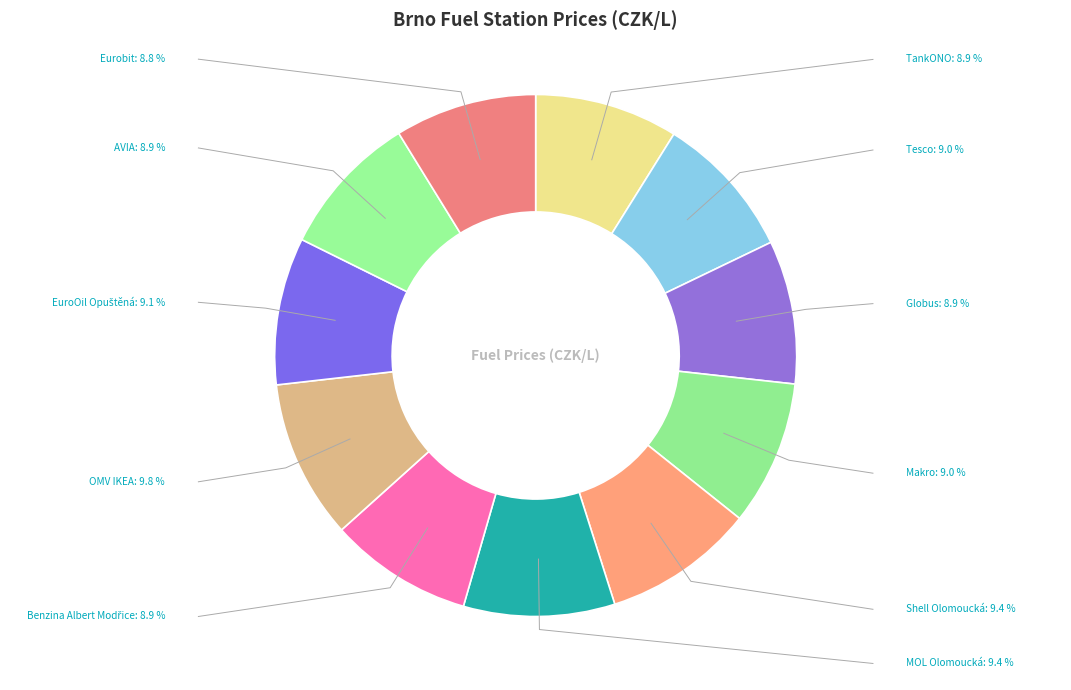

To the nearest percent, what portion does Eurobit represent?

9%